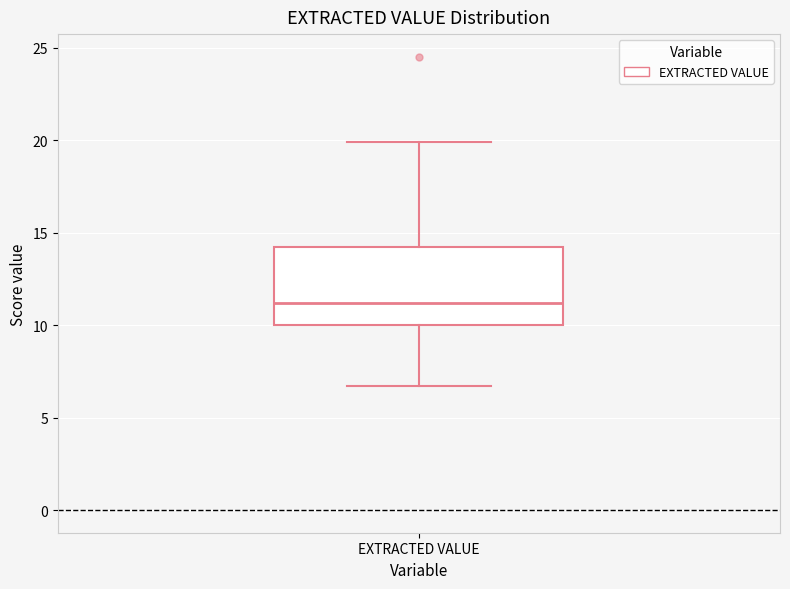

Read this box plot against the y-axis: the position of the median line, the range covered by the box, and the ends of both whiskers. The values are not printed on the chart, so give them approximately, as read against the axis.

median 11.0, box 10.0 to 14.0, whiskers 6.5 to 20.0